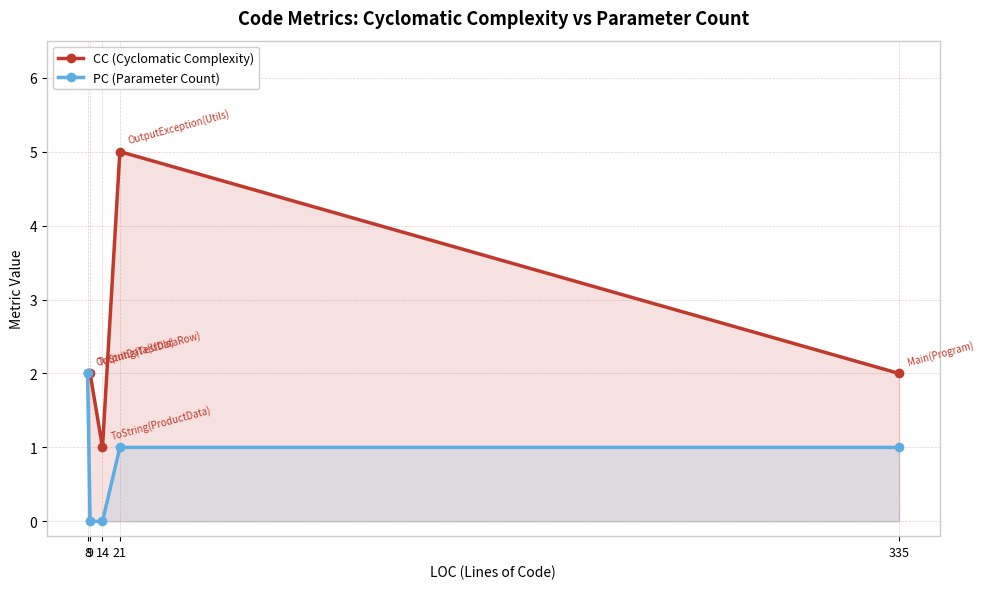

At which category does CC (Cyclomatic Complexity) reach its first local peak?

21